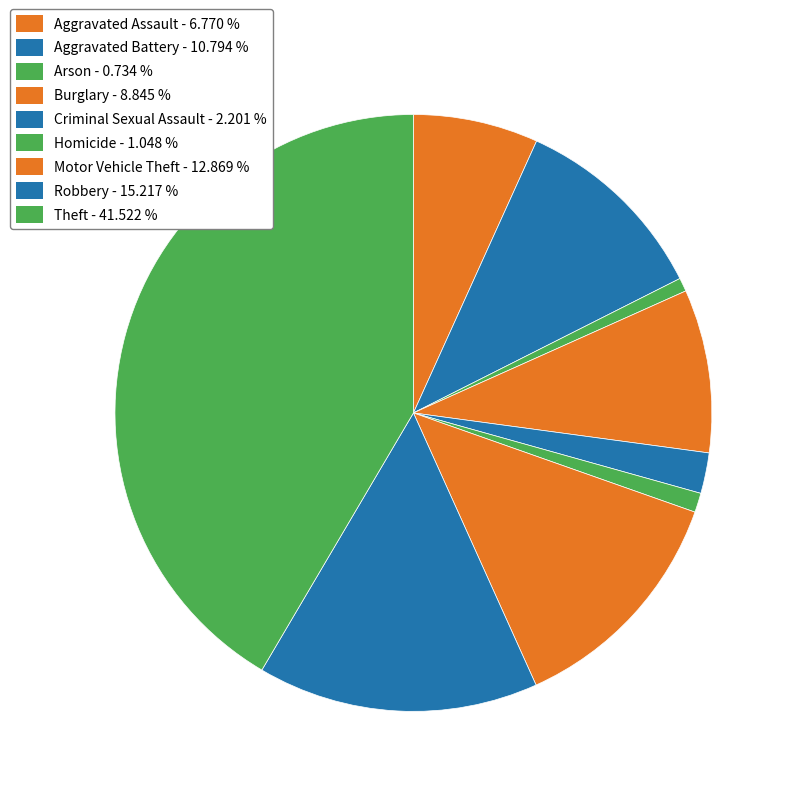

To the nearest percent, what is the difference between the largest and smallest slice percentages?

41%